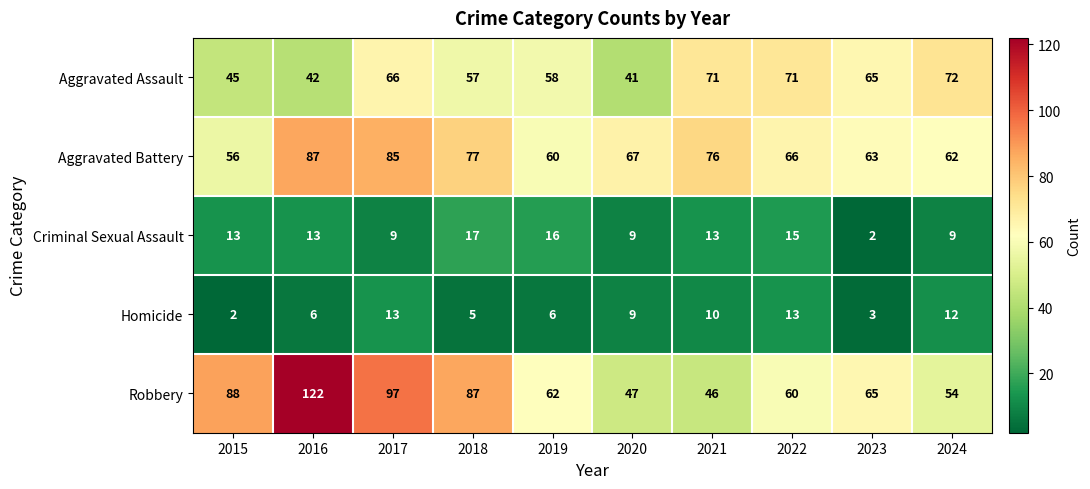

List the series in order of their peak value, lowest first.

Homicide, Criminal Sexual Assault, Aggravated Assault, Aggravated Battery, Robbery